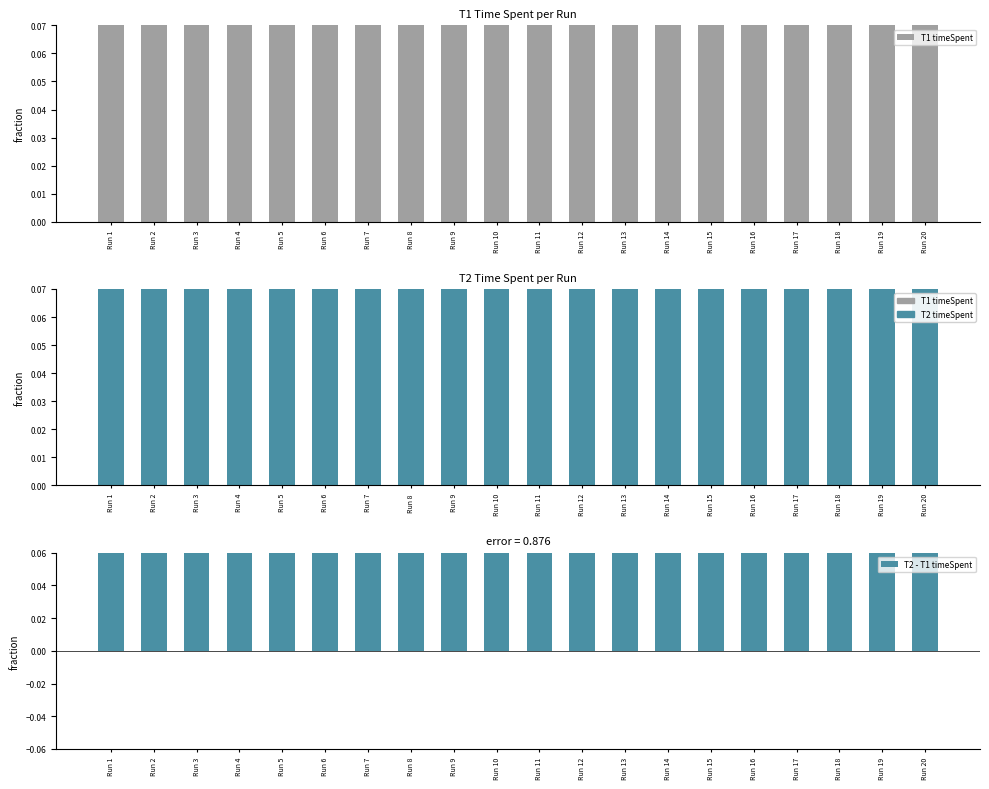

At Run 18, list the series in order from largest to smallest.

T1 timeSpent, T2 timeSpent, T2 - T1 timeSpent